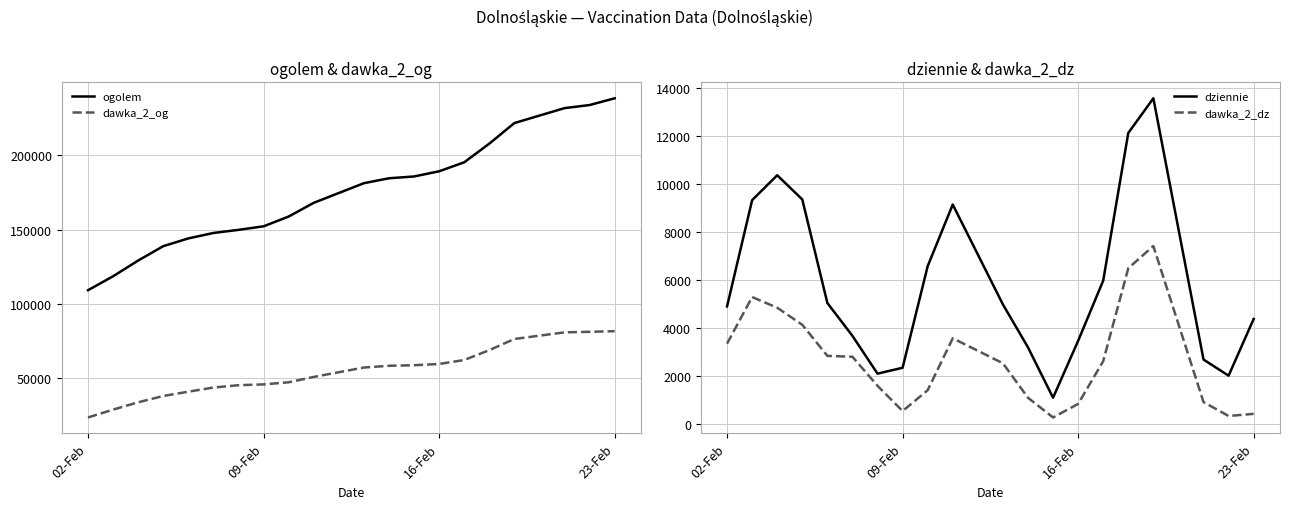

What is the minimum value for dziennie?

1079